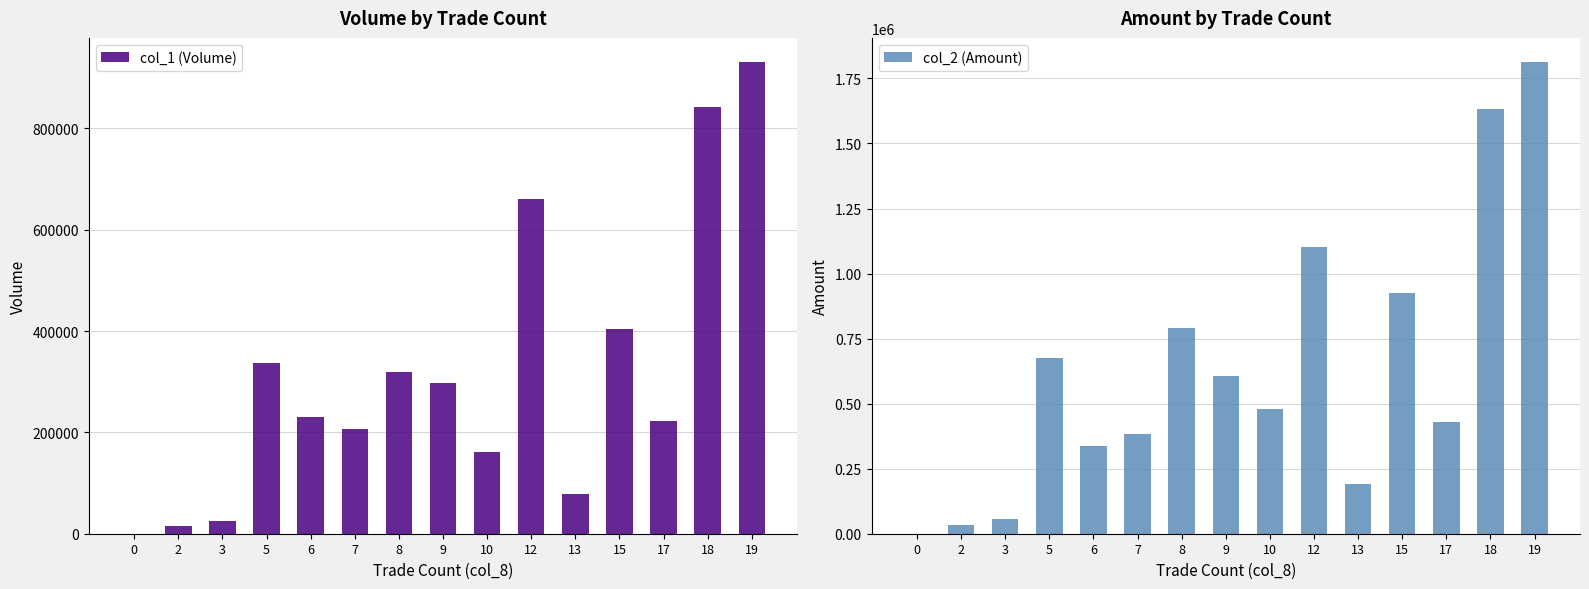

The value of col_1 (Volume) at 10 is 33578. True or false?

False